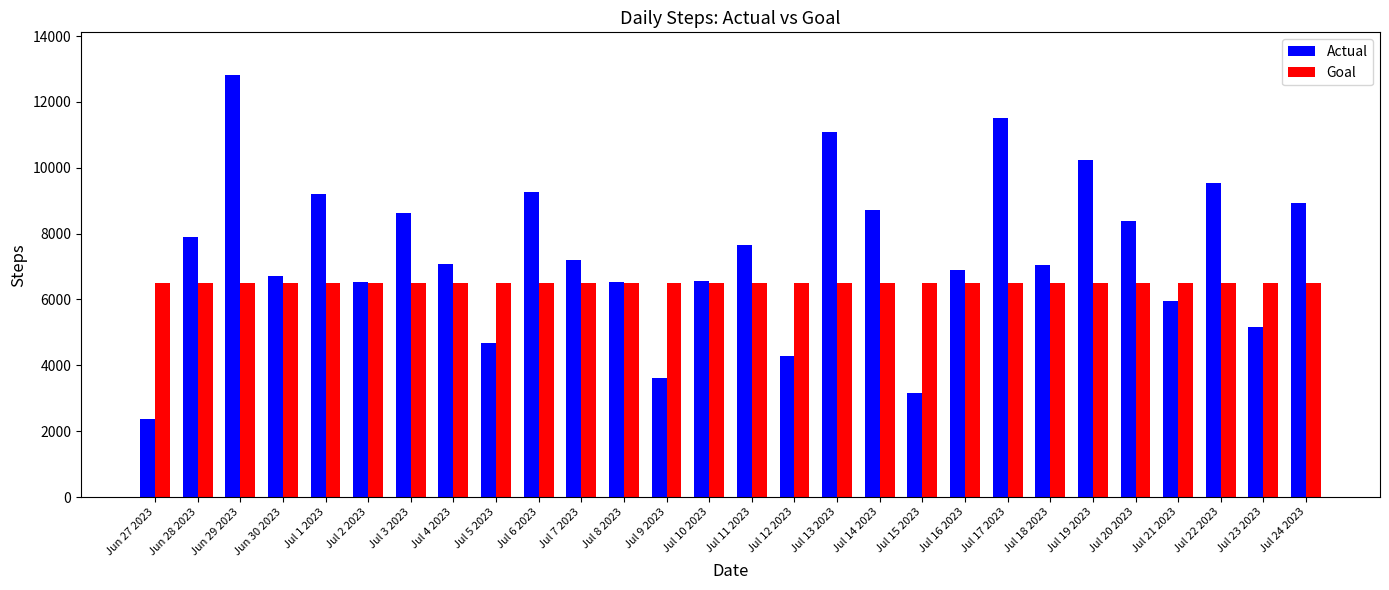

What is the lowest value of the Goal series?

6500